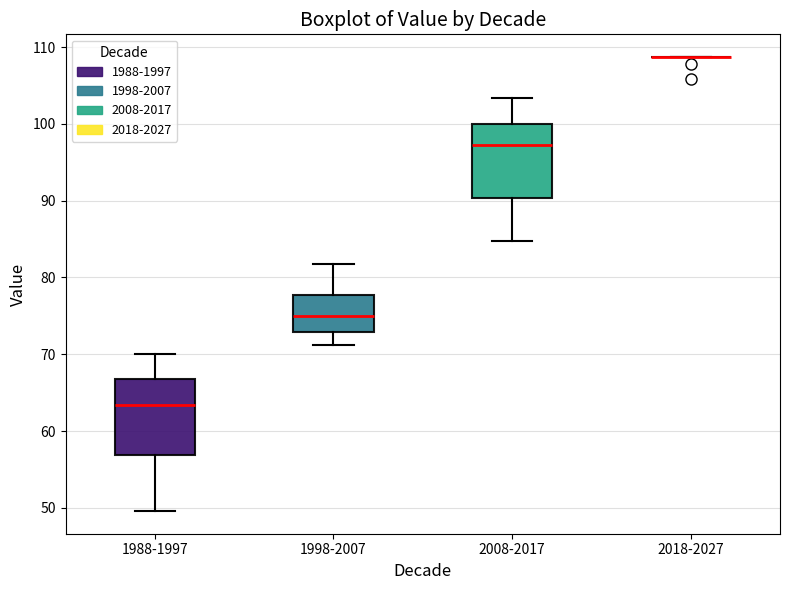

Reading left to right, read every box against the y-axis: the position of its median line, the range the box covers, and the ends of its whiskers. The values are not printed on the chart, so give them approximately, as read against the axis.

1988-1997: median 63, box 57 to 67, whiskers 50 to 70
1998-2007: median 75, box 73 to 78, whiskers 71 to 82
2008-2017: median 97, box 90 to 100, whiskers 85 to 103
2018-2027: box collapsed to a line at 109, whiskers 109 to 109